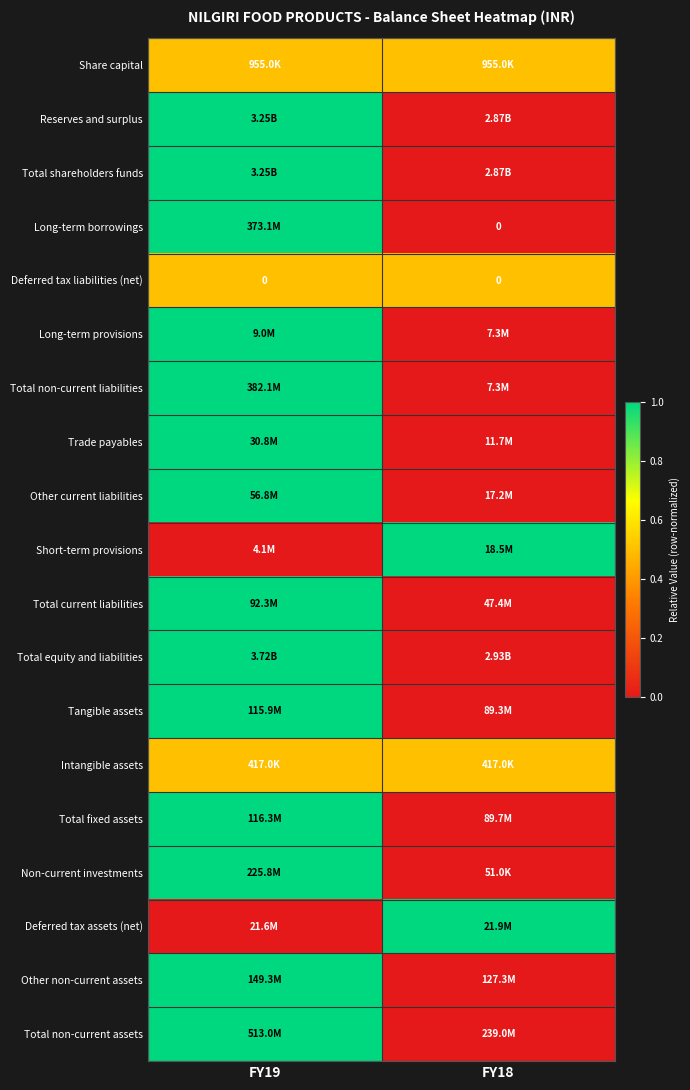

Is the value of Total current liabilities at FY19 greater than the value of Other non-current assets at FY19?

No